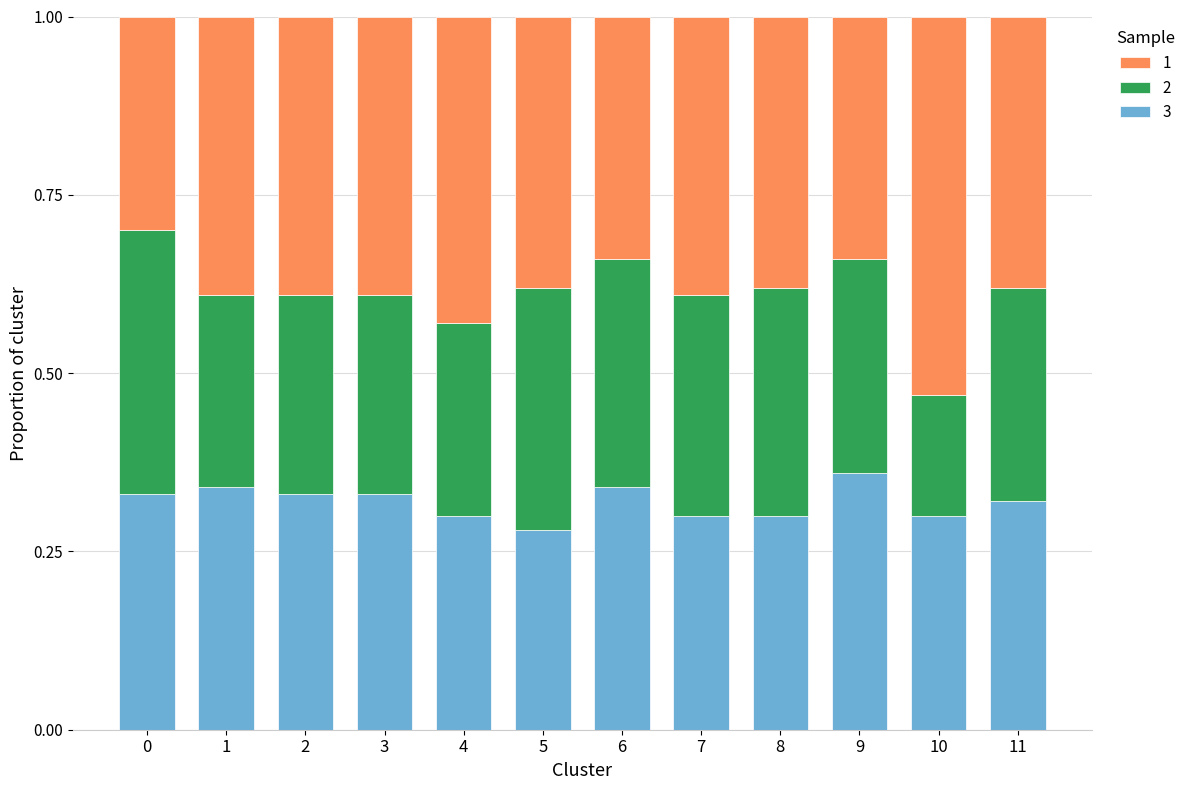

What is the total value across all series at 9?

1.0